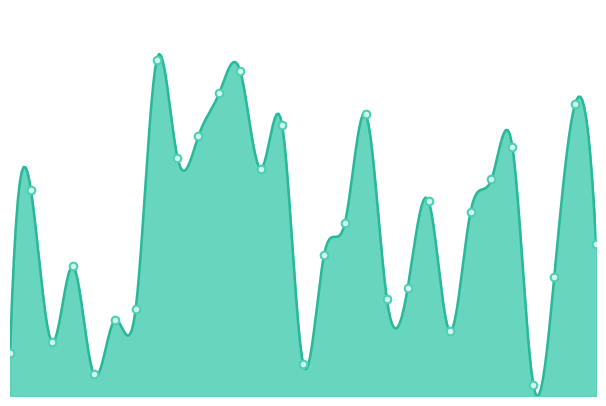

What is the change in value from 5 to 8?

+29